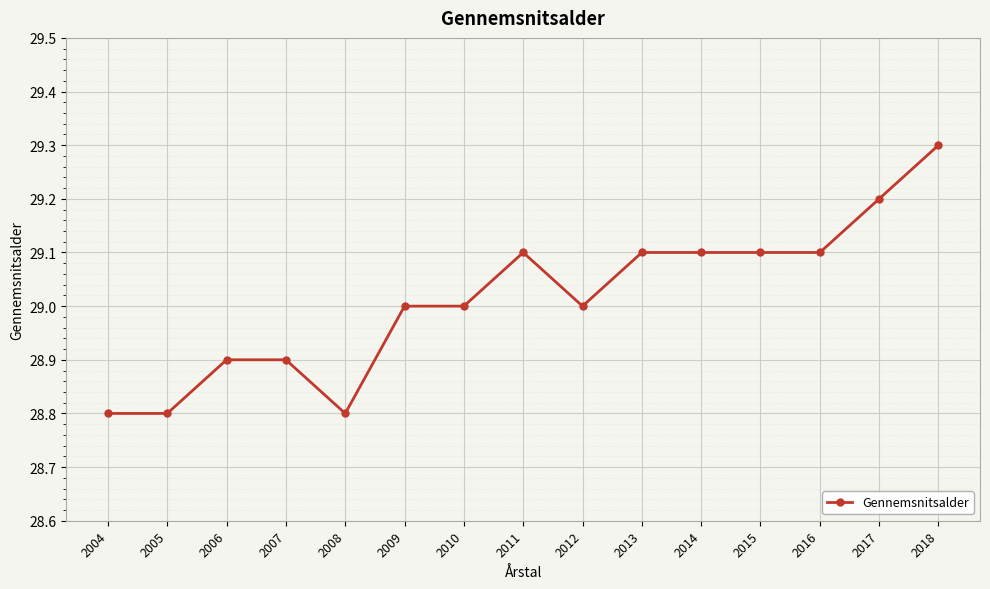

True or false: the data shows 29.0 at 2009.

True